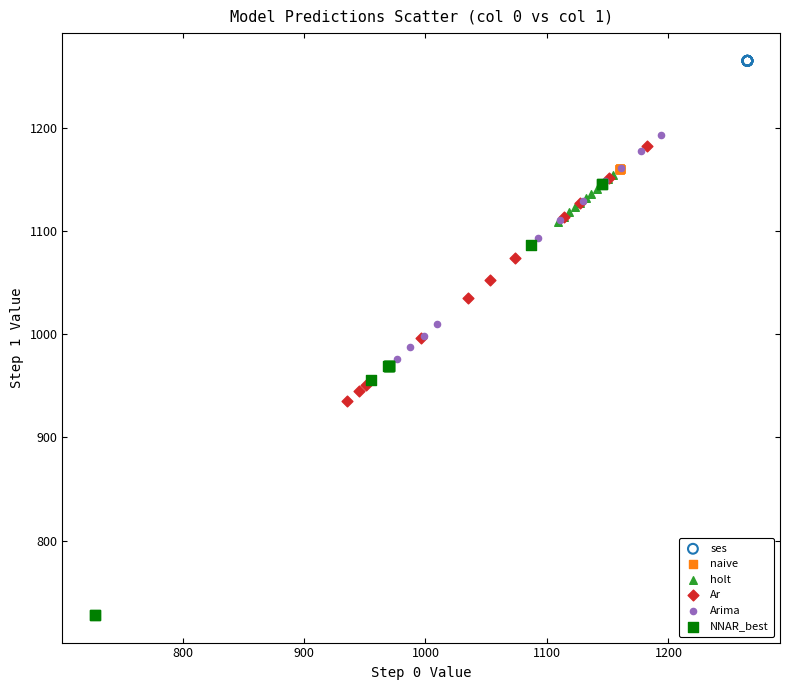

Which series reaches the minimum Y coordinate?

NNAR_best